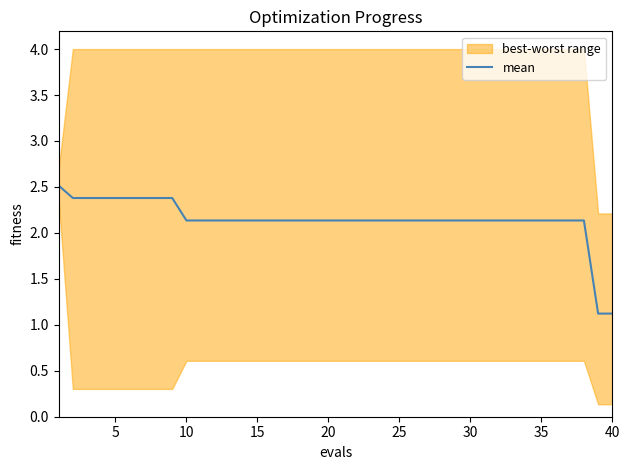

What is the lowest value of the mean series?

1.1